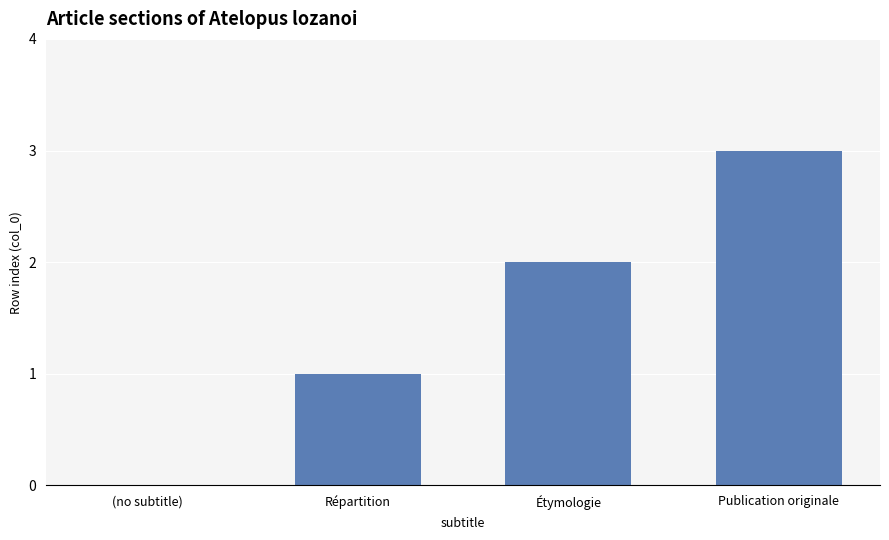

Reading left to right, list all the values displayed in this chart.

0	1	2	3